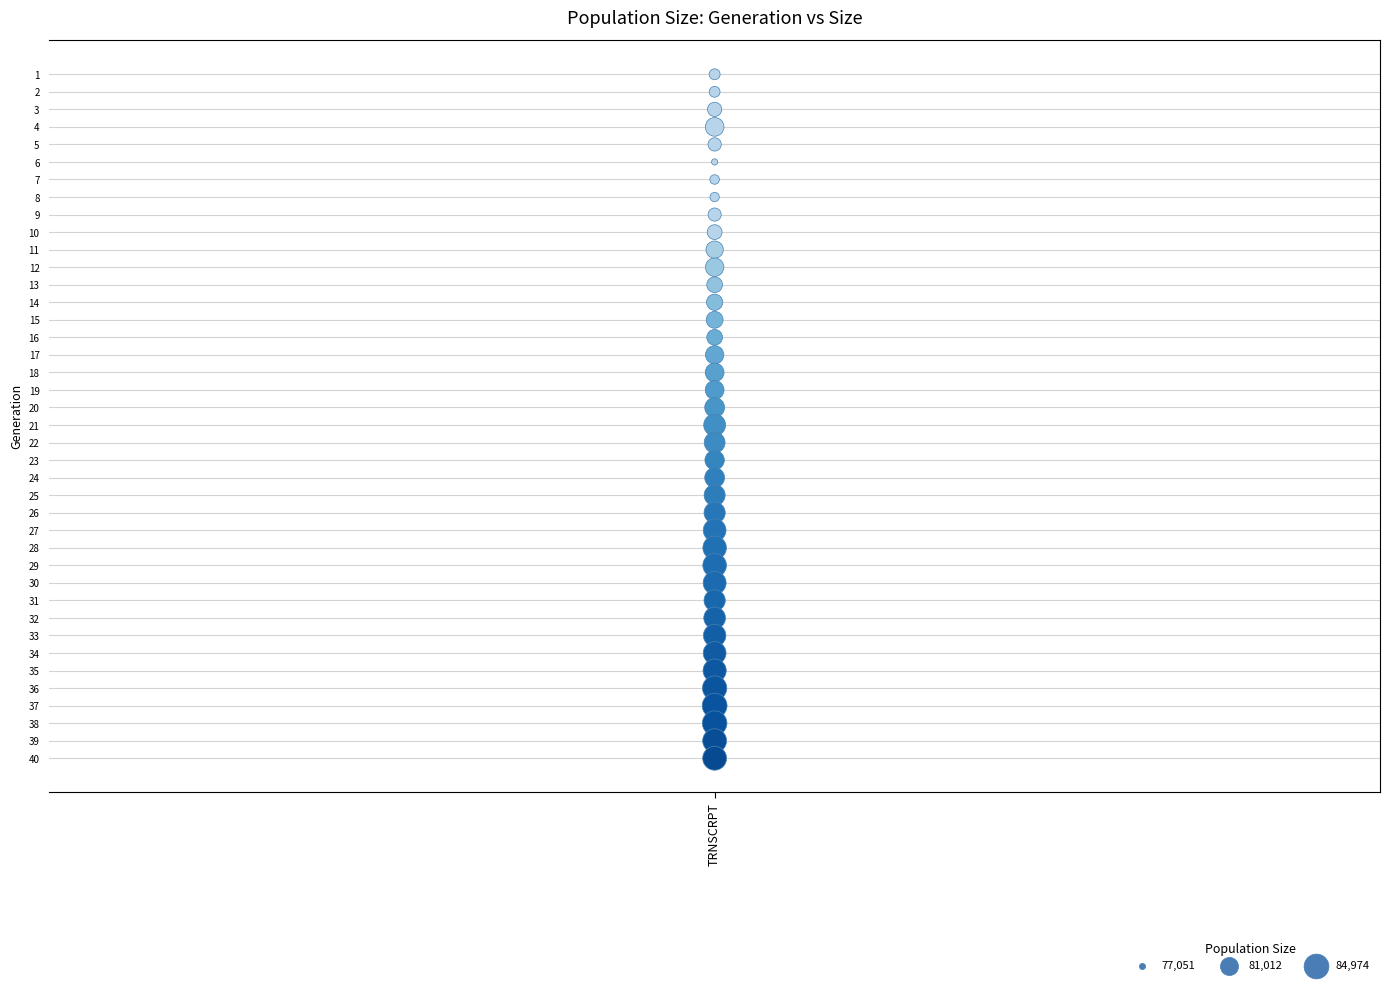

What is the range of Y values (max minus min)?

39